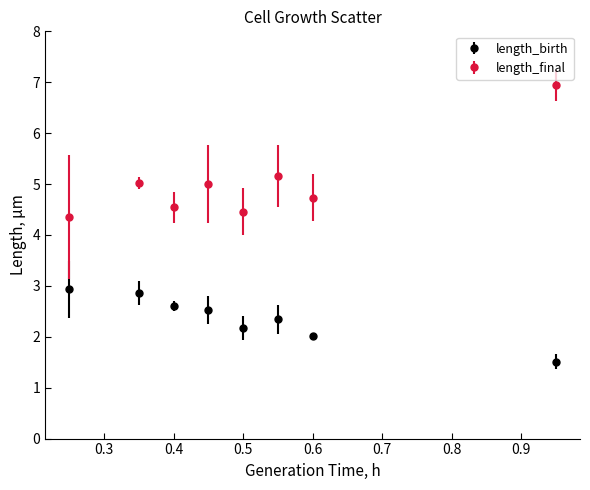

Which series has the largest range (max minus min)?

length_final